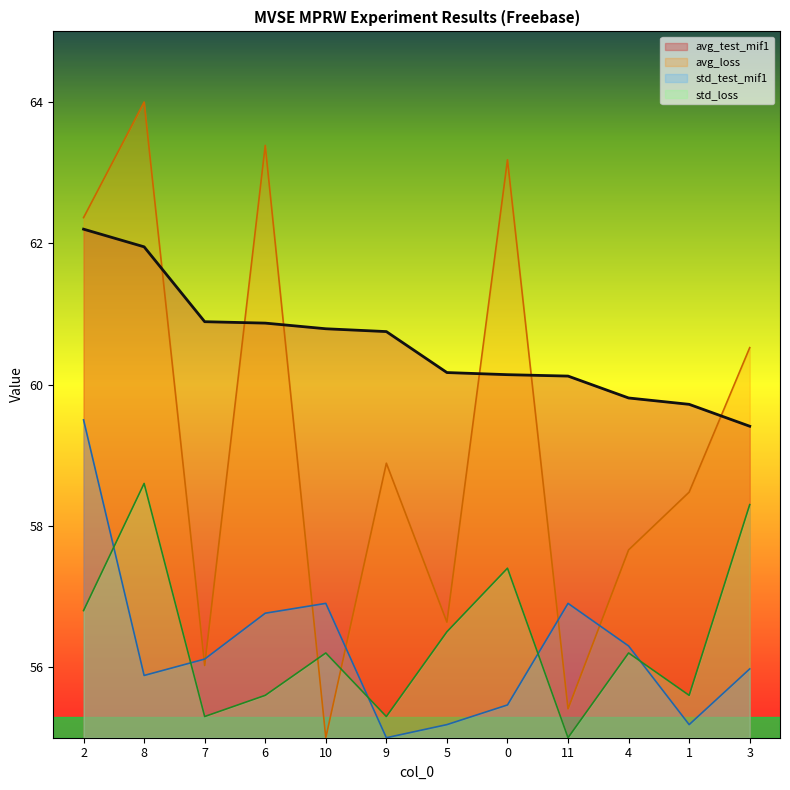

What is the label of the 3rd point from the left?

7